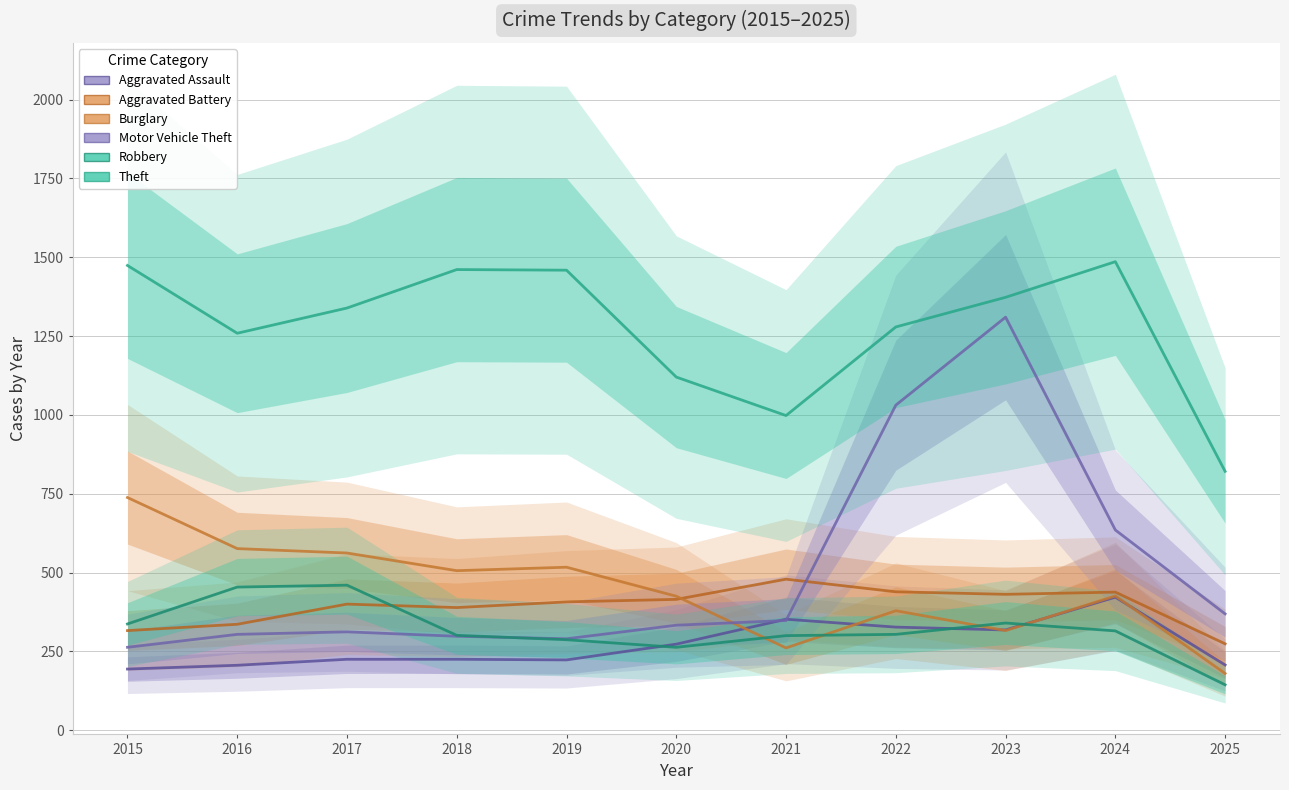

Does the chart have visible grid lines?

Yes